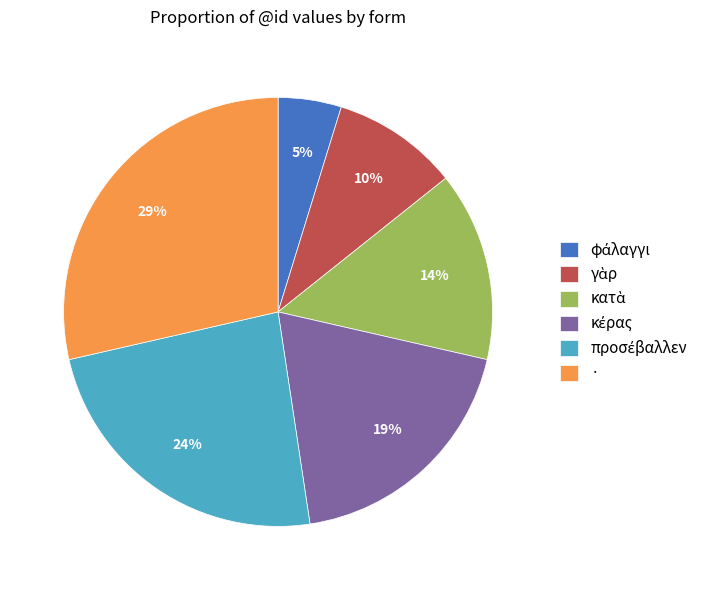

To the nearest percent, what is the average slice percentage?

17%